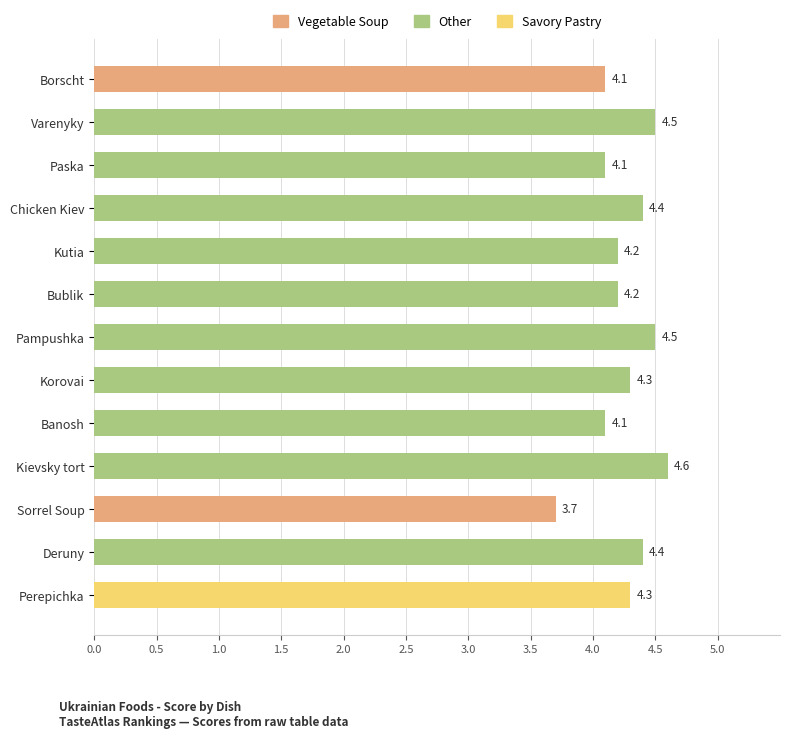

How many values are between 4 and 5?

12